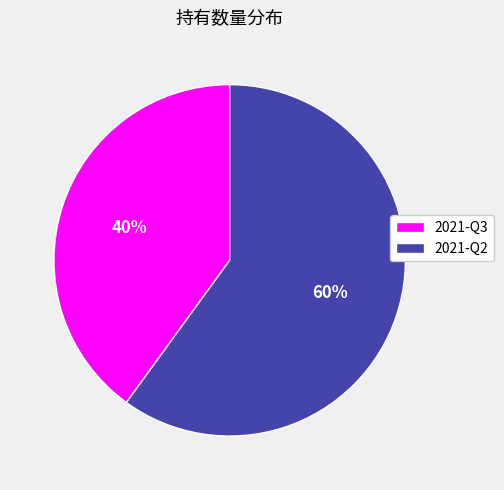

Is it true that 2021-Q2 is 60% of the pie?

True